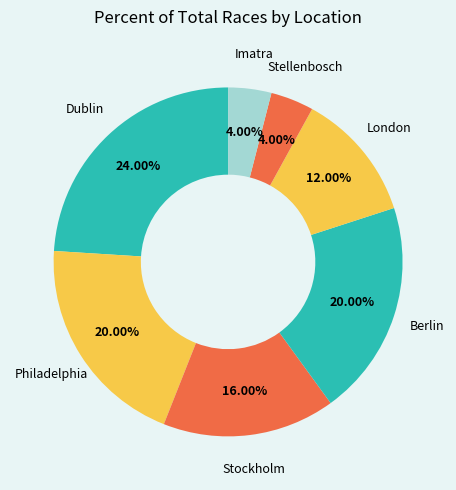

Approximately how many times larger is the value at Stockholm compared to Berlin?

0.8